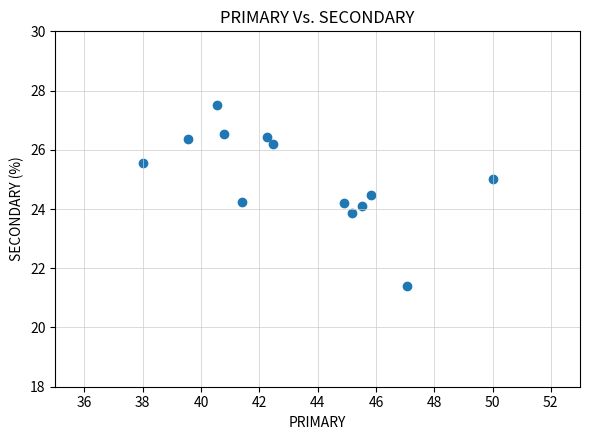

What is the range of Y values (max minus min)?

6.1